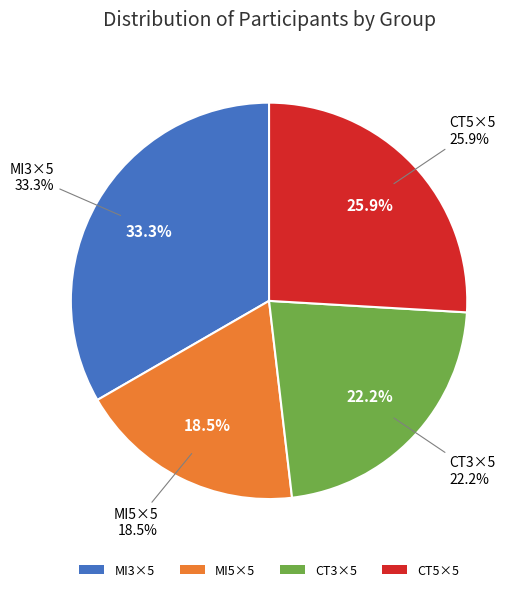

Is CT3×5 the majority of the pie?

No